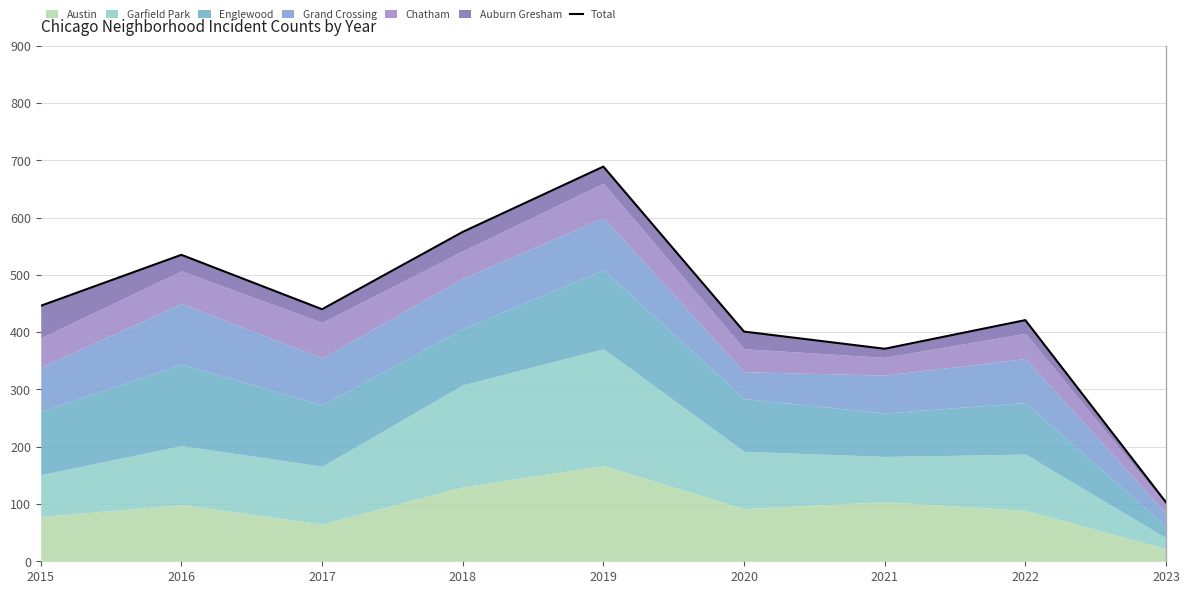

At which category does the chart reach its peak across all series?

2019